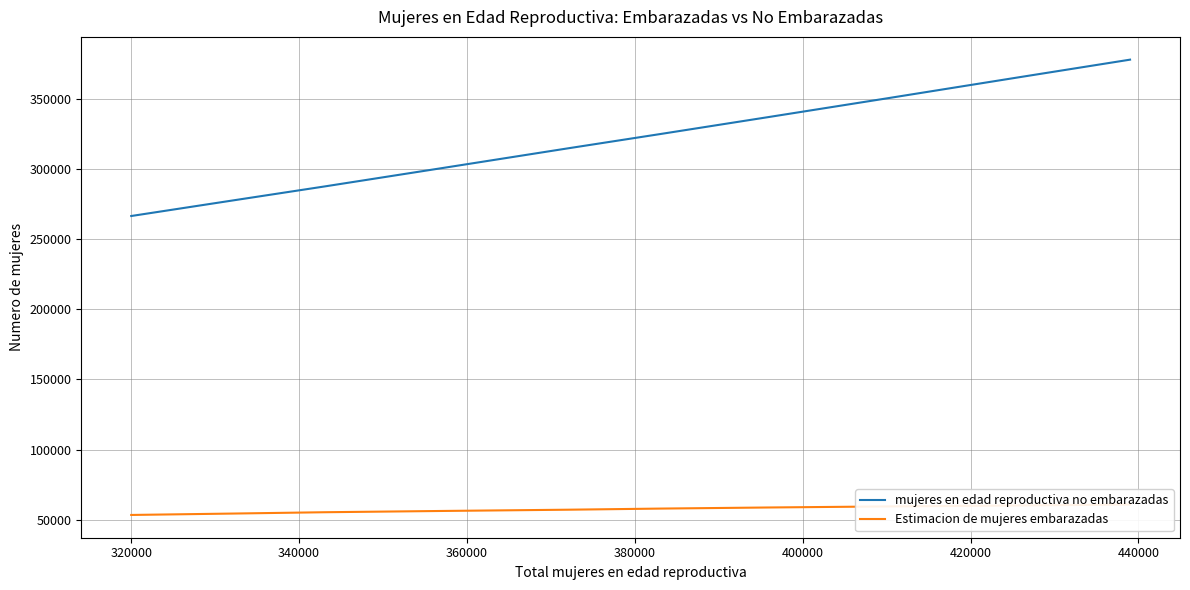

What is the difference between the second highest and minimum values in the mujeres en edad reproductiva no embarazadas series?

99215.5